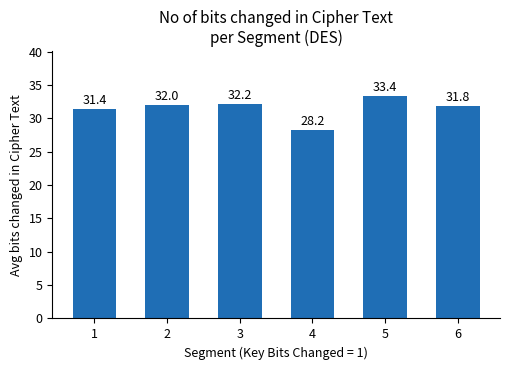

Read the value at 6.

31.8